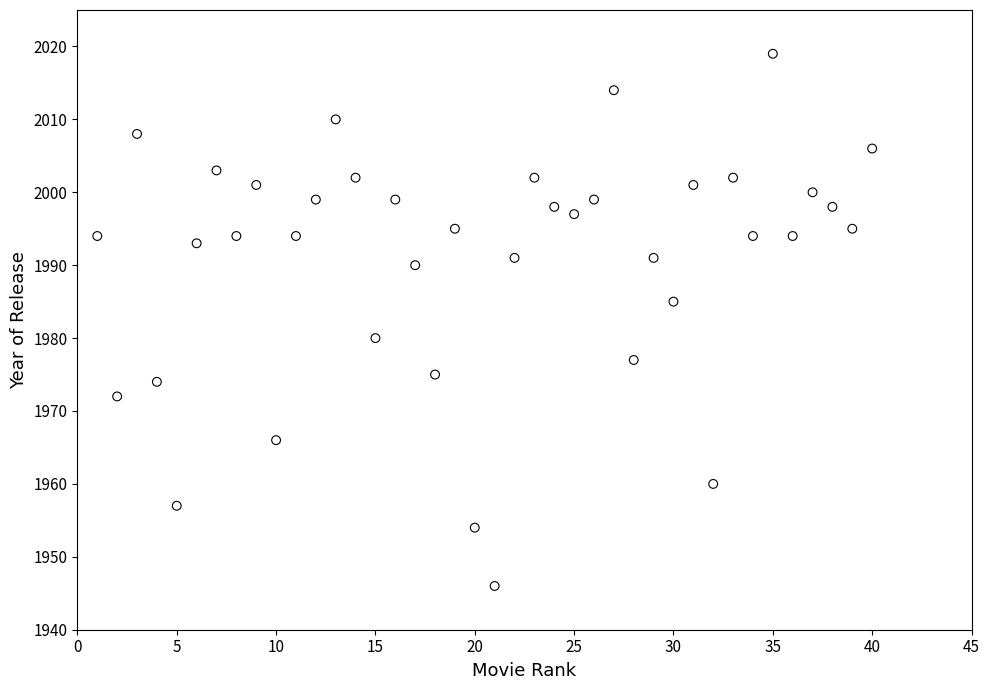

What is the range of Y values (max minus min)?

73